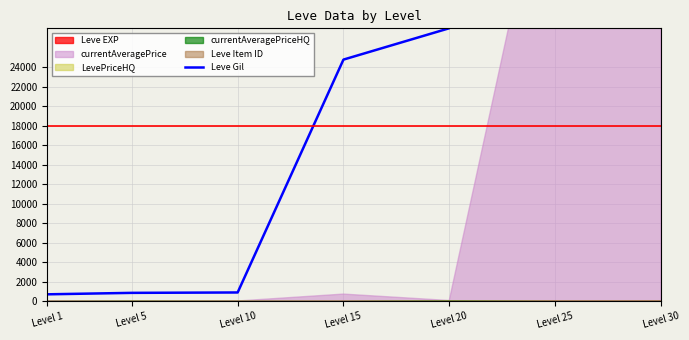

Which has a higher value, Level 30 or Level 10?

Level 30